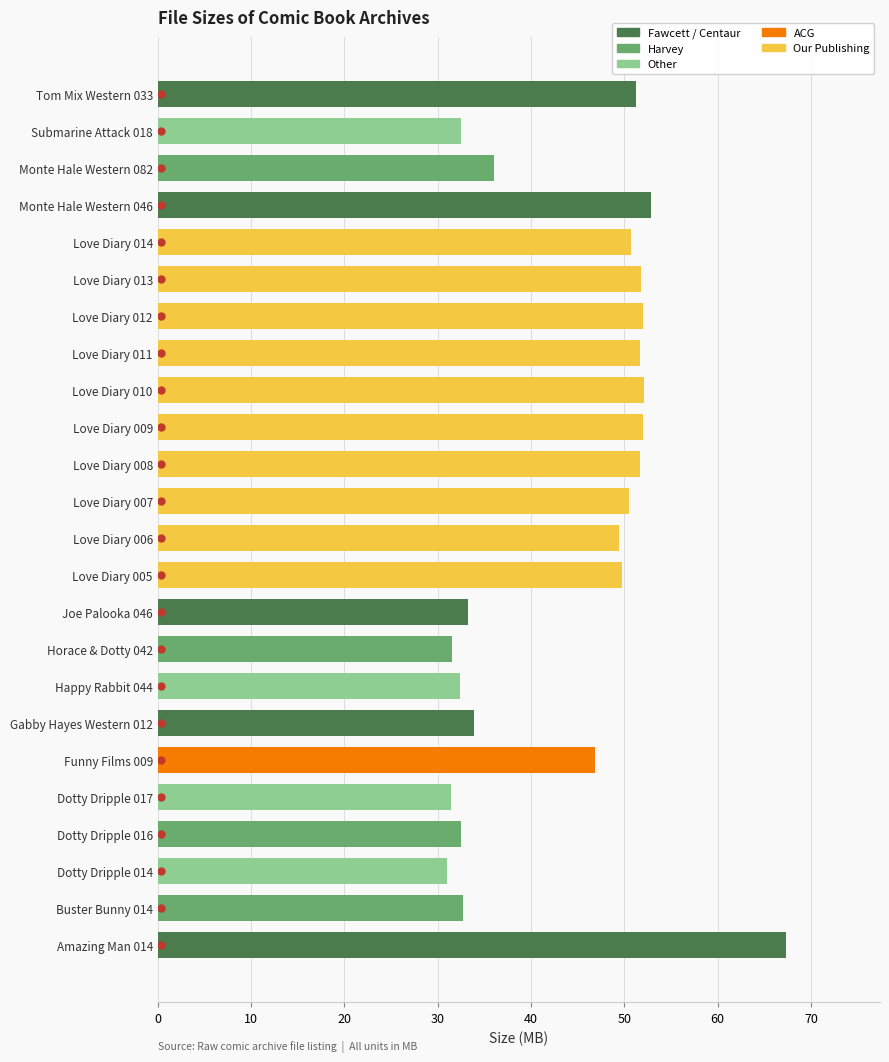

What is the greatest value displayed?

67.3